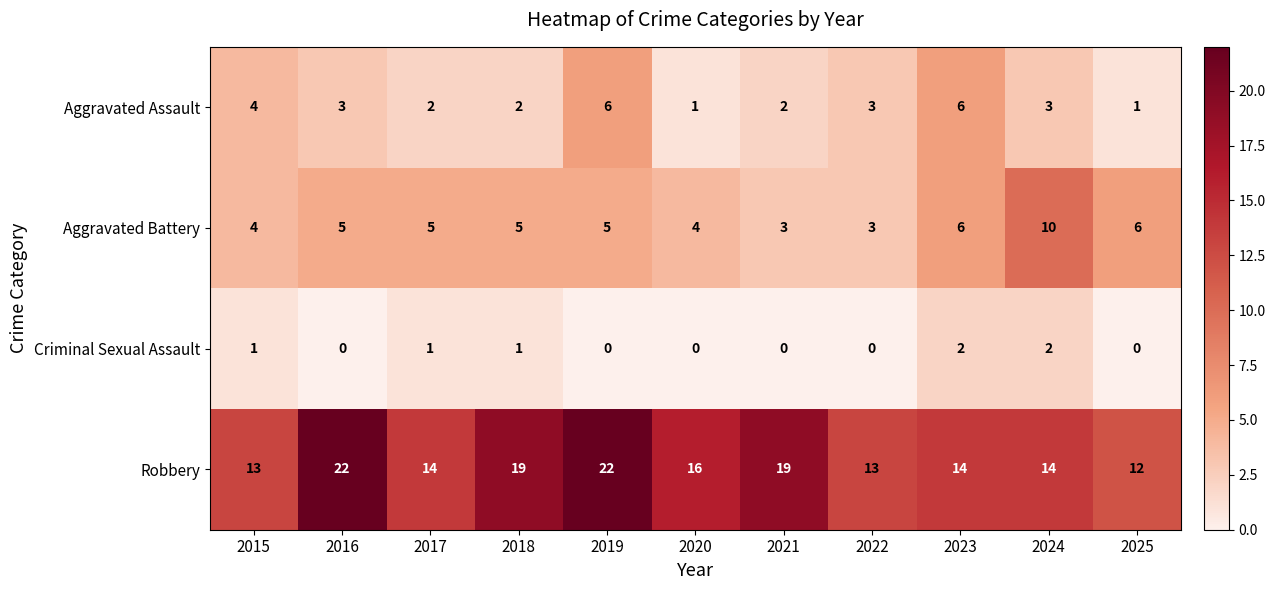

How many Robbery values are between 13 and 19?

8